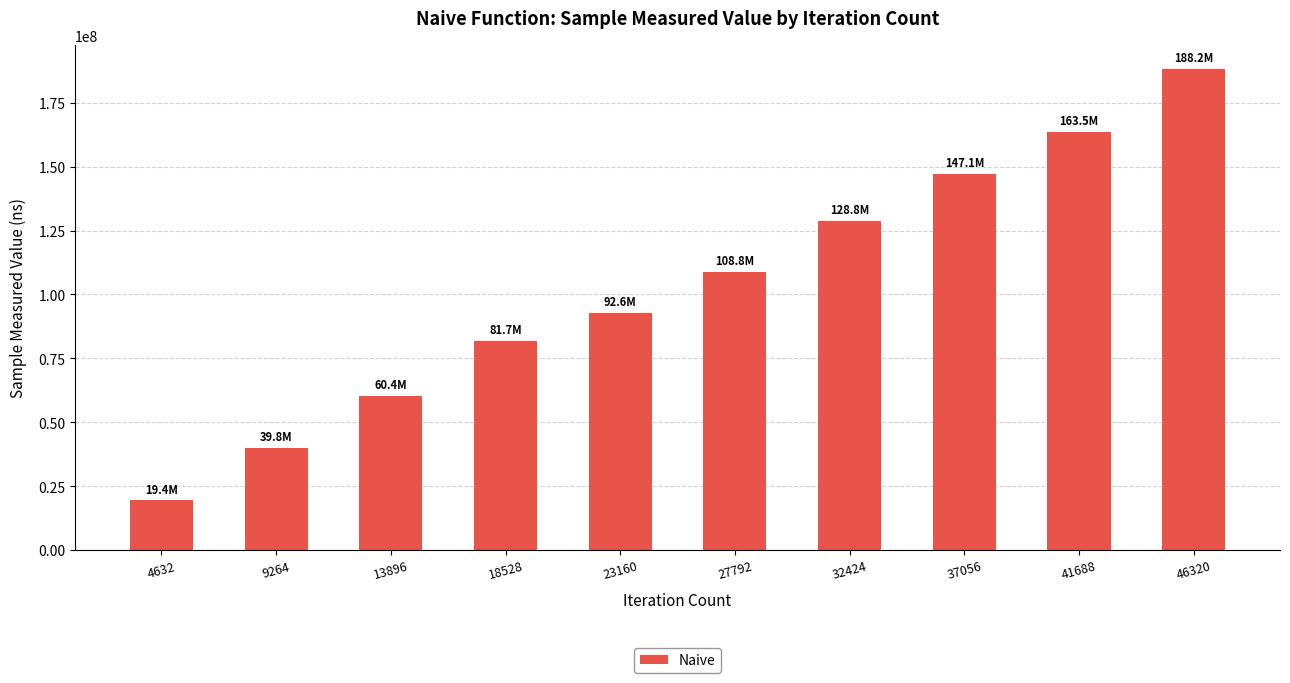

The value at 37056 is 86818751. True or false?

False